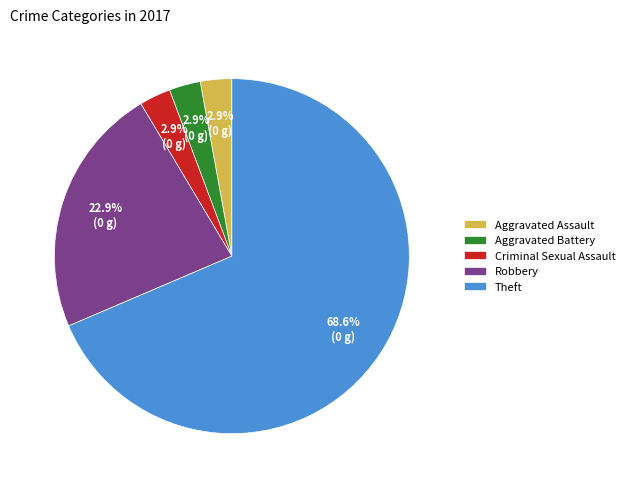

Is there any slice that represents more than half of the pie?

Yes